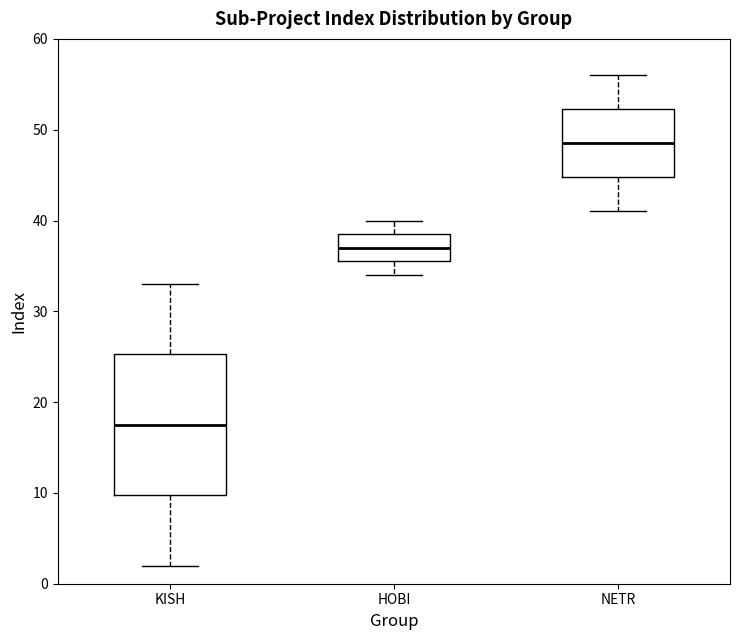

Which box is the tallest, from its lower edge to its upper edge?

KISH